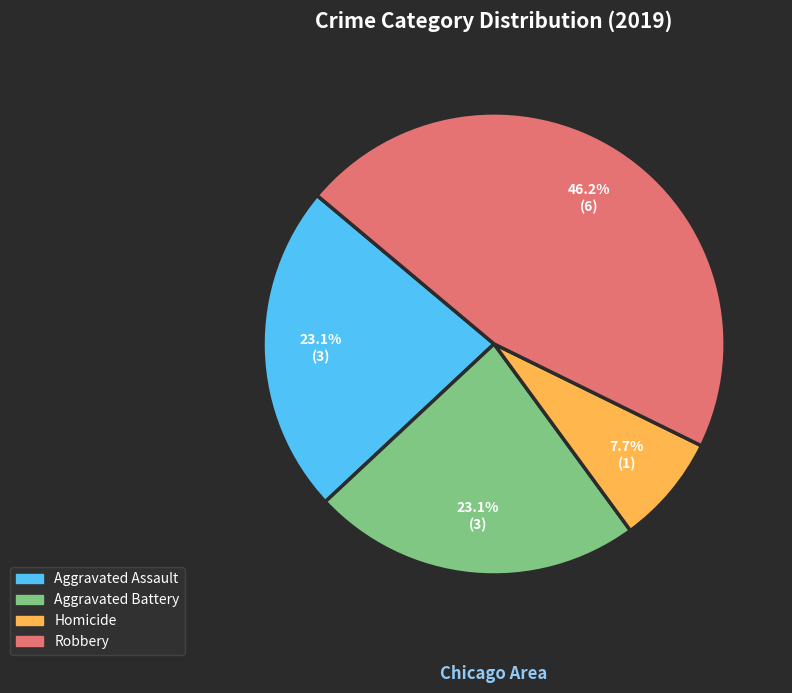

Is there any slice that represents more than half of the pie?

No